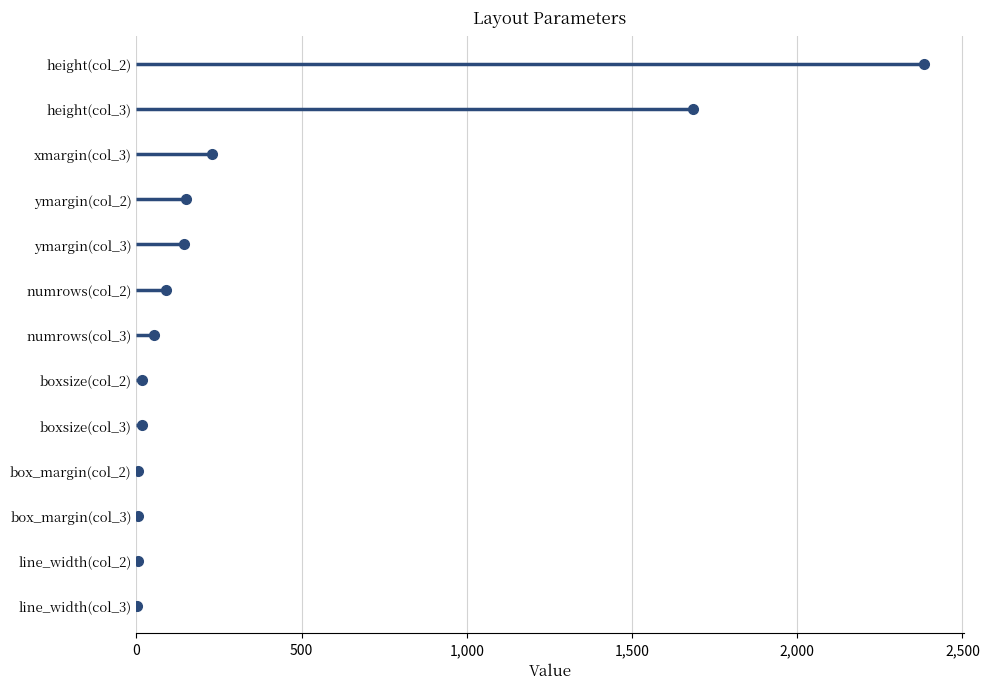

Does the chart contain stacked bars?

No